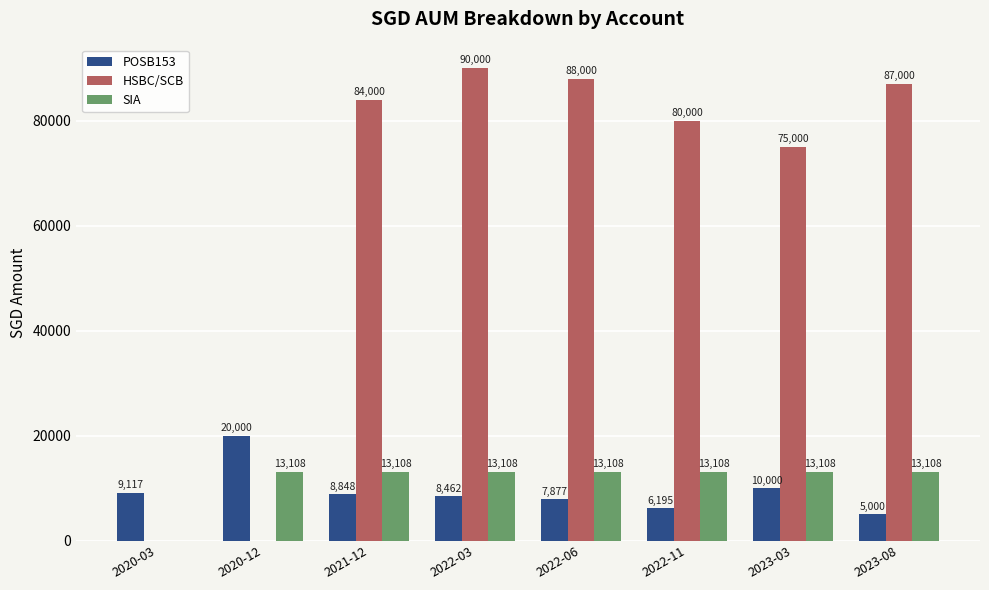

Does the chart contain stacked bars?

No